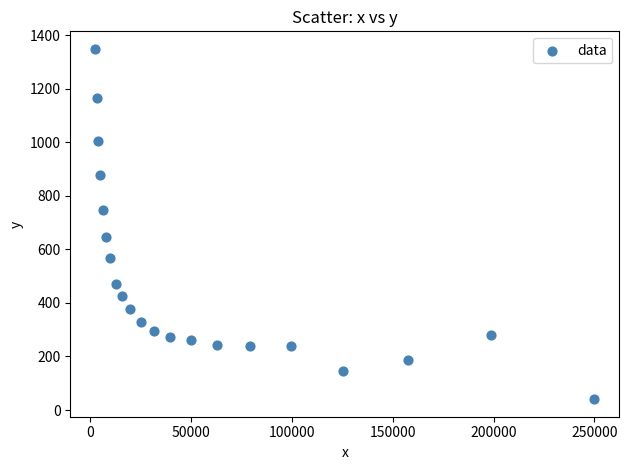

What is the range of Y values (max minus min)?

1308.1